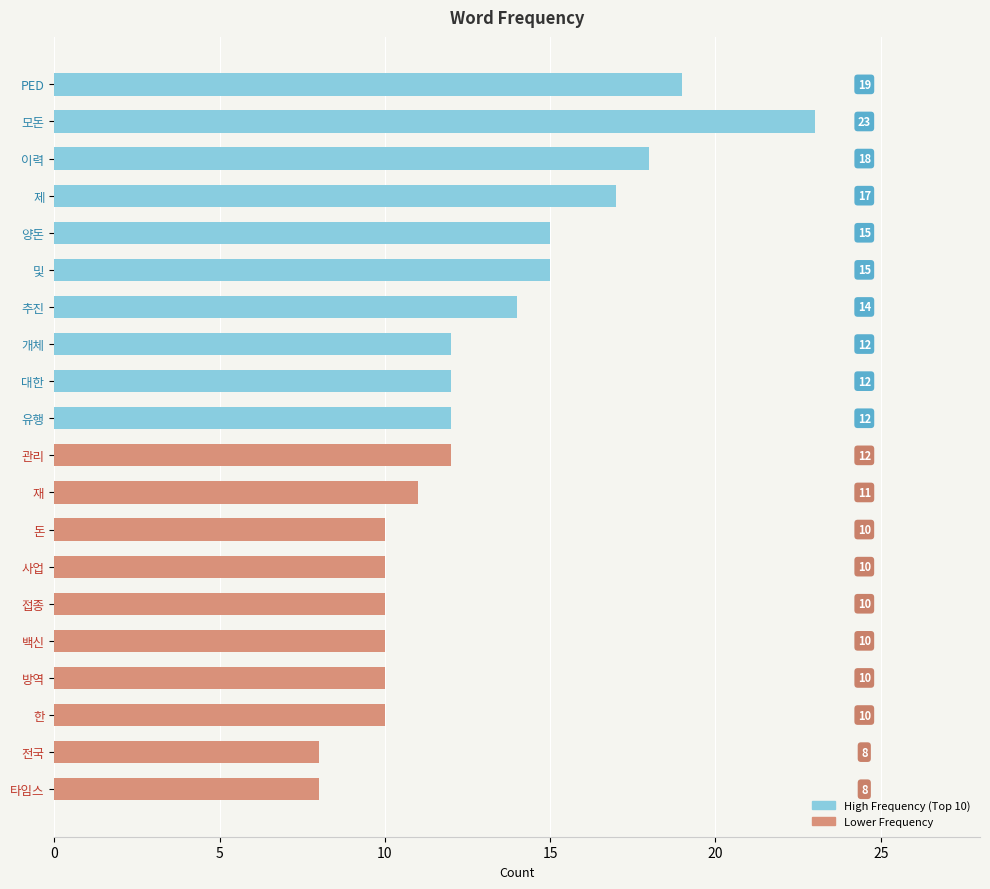

At 8, list the series in order from smallest to largest.

Lower Frequency, High Frequency